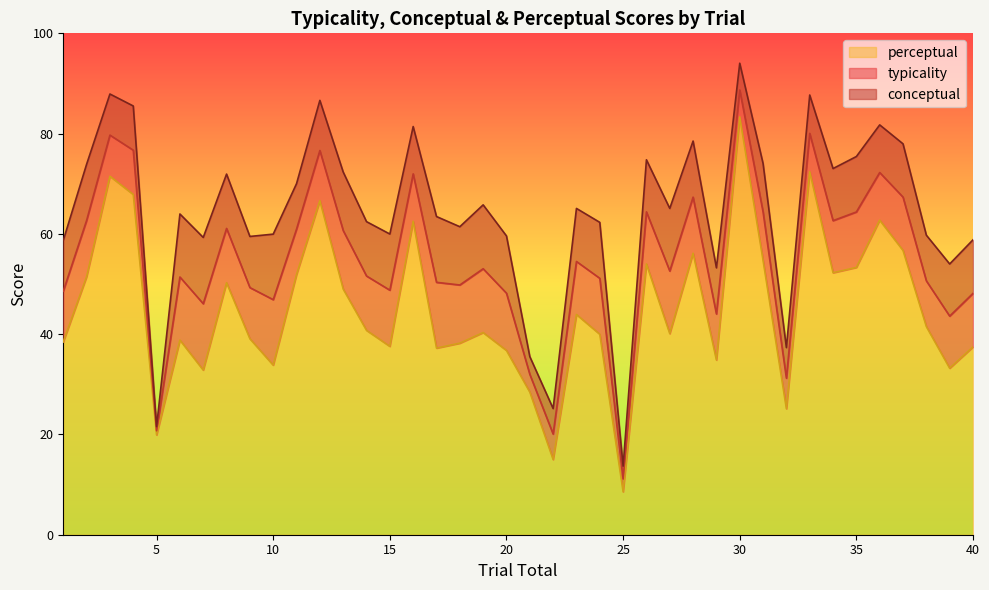

Which series has the widest spread of values?

conceptual